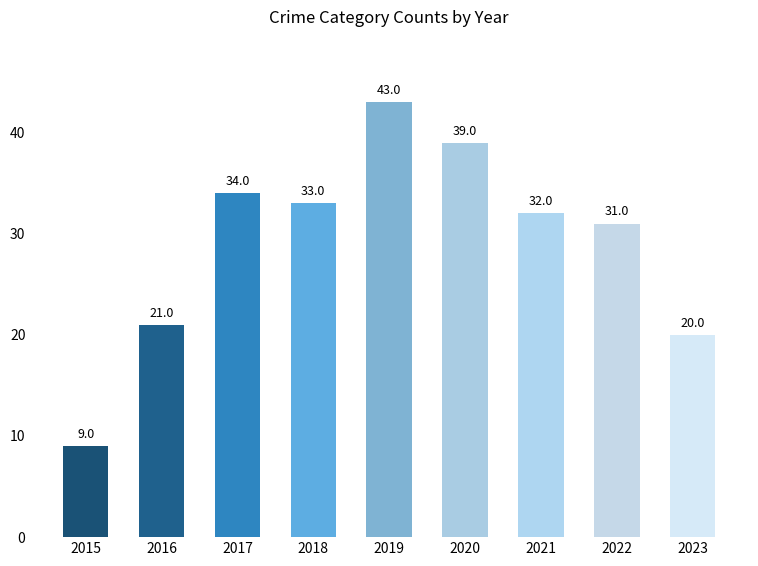

Rank the categories by value from highest to lowest.

2019, 2020, 2017, 2018, 2021, 2022, 2016, 2023, 2015